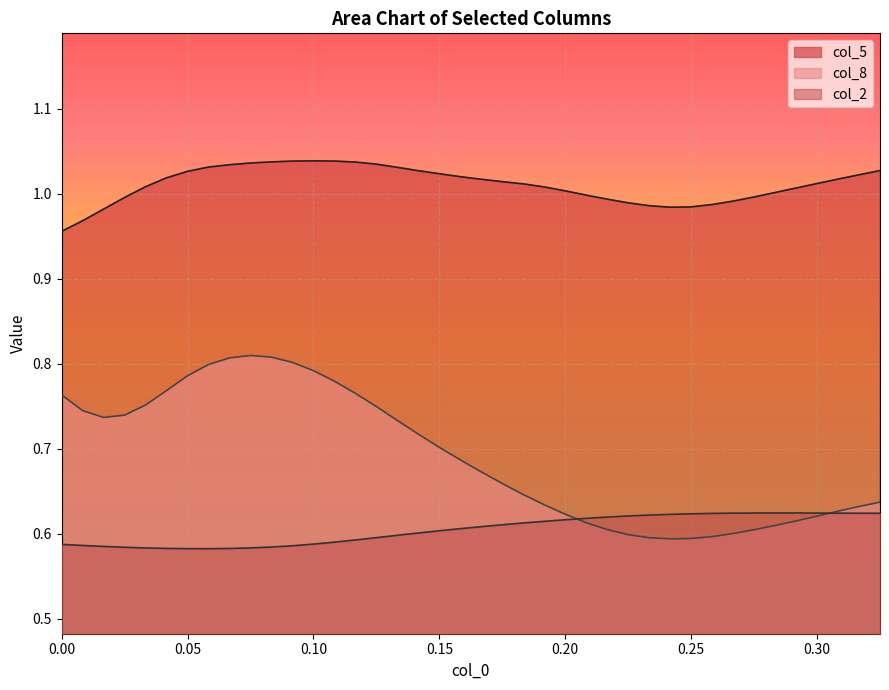

Count the col_8 values in the range 0 to 1.

40